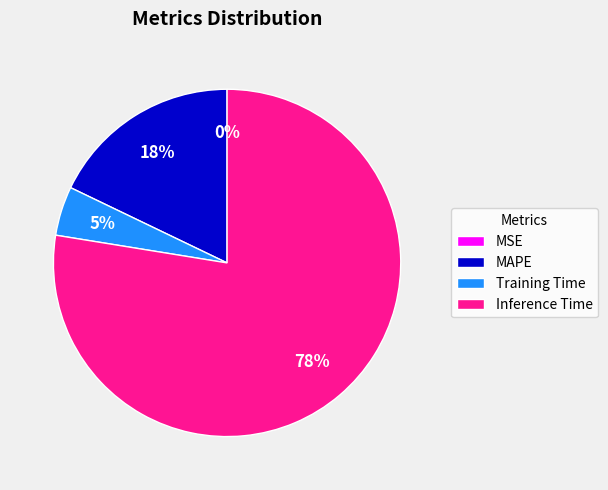

Does MAPE account for over 50% of the chart?

No